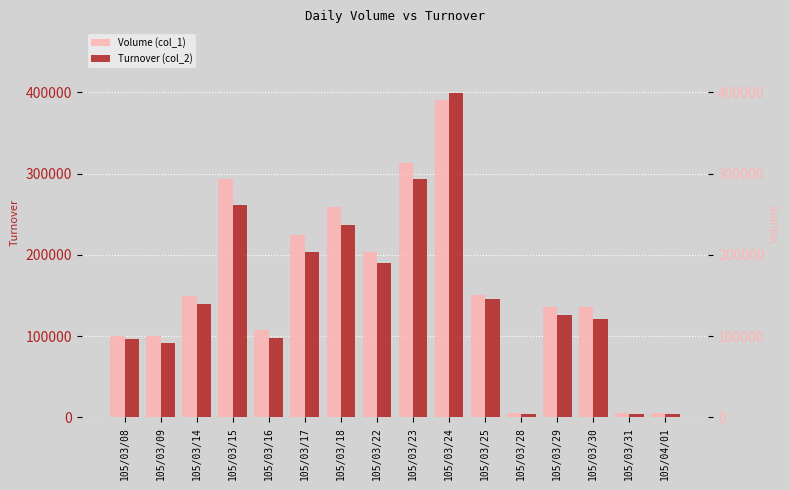

Reading left to right, what are all the values shown in this chart?

Volume (col_1): 100000	100000	150000	293000	108000	224000	259000	204000	313000	391000	151000	5000	136000	136000	5000	5000
Turnover (col_2): 96000	91830	139500	261400	98280	203640	237340	190140	293130	398990	146060	4600	125940	121350	4000	3800